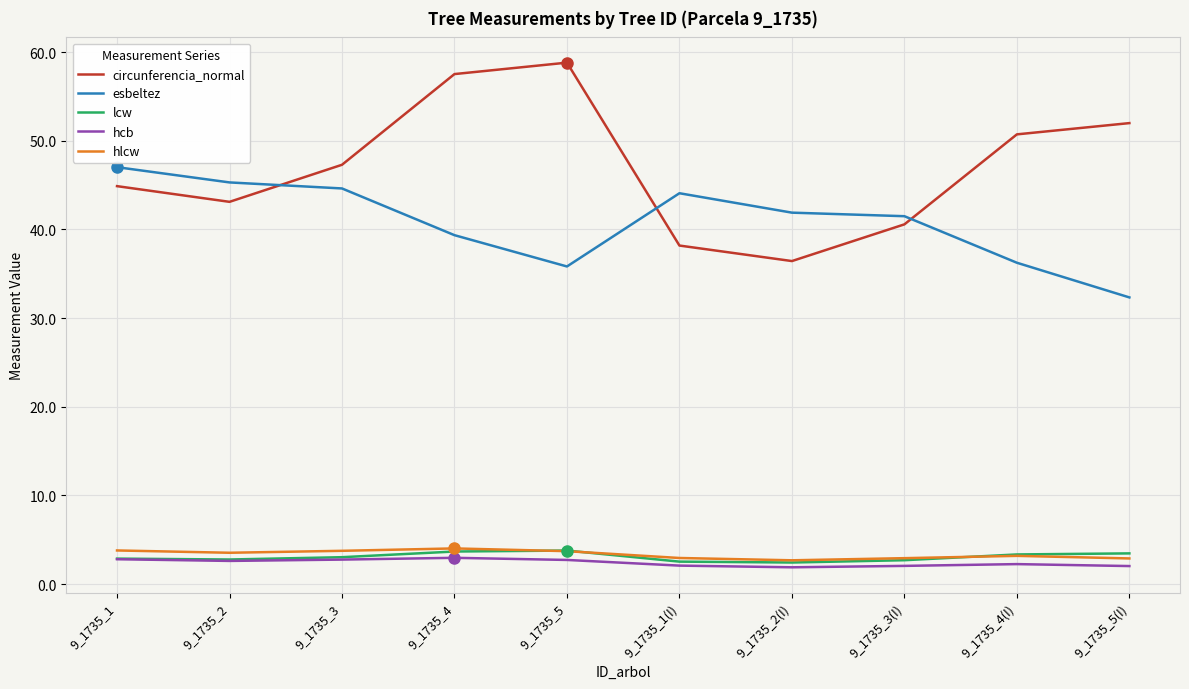

What is the total value across all series at 9_1735_5?

104.8